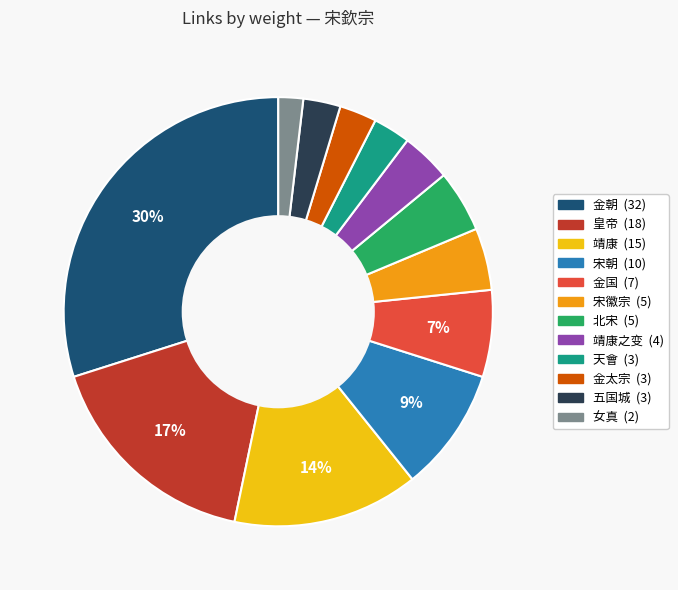

To the nearest percent, what is the average slice percentage?

8%